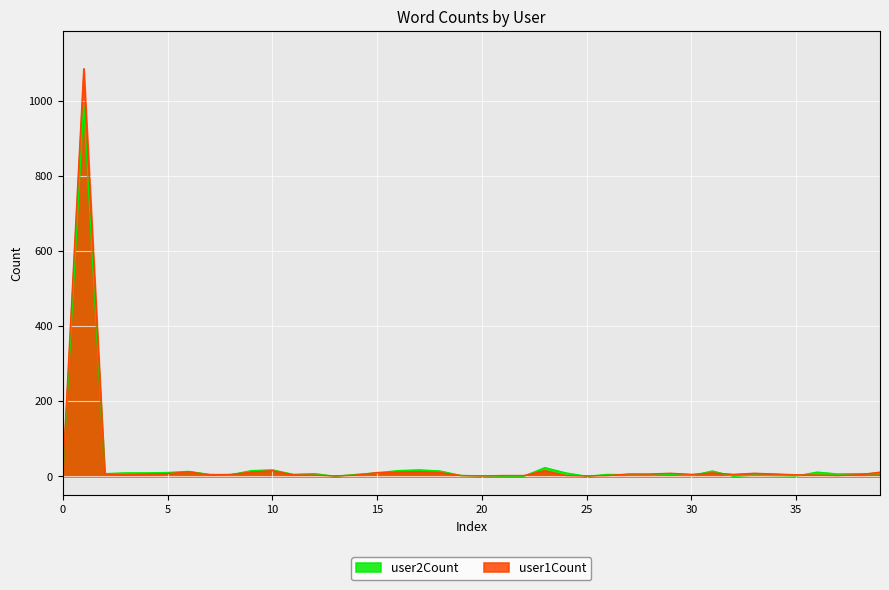

True or false: user2Count has more than 2 interior local peaks.

True